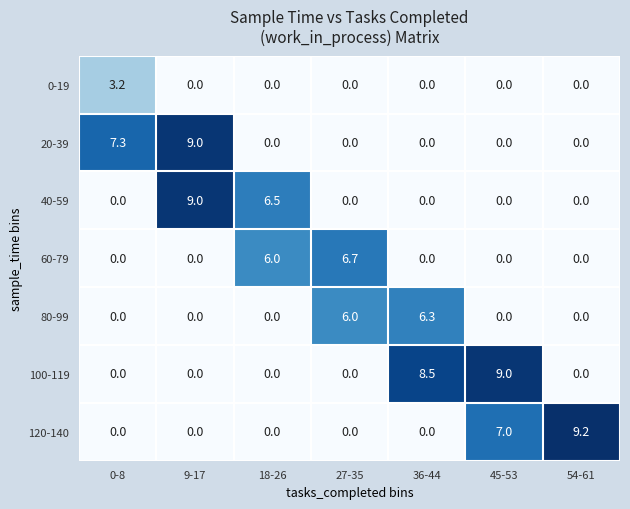

How many 120-140 values are between 0 and 7?

6